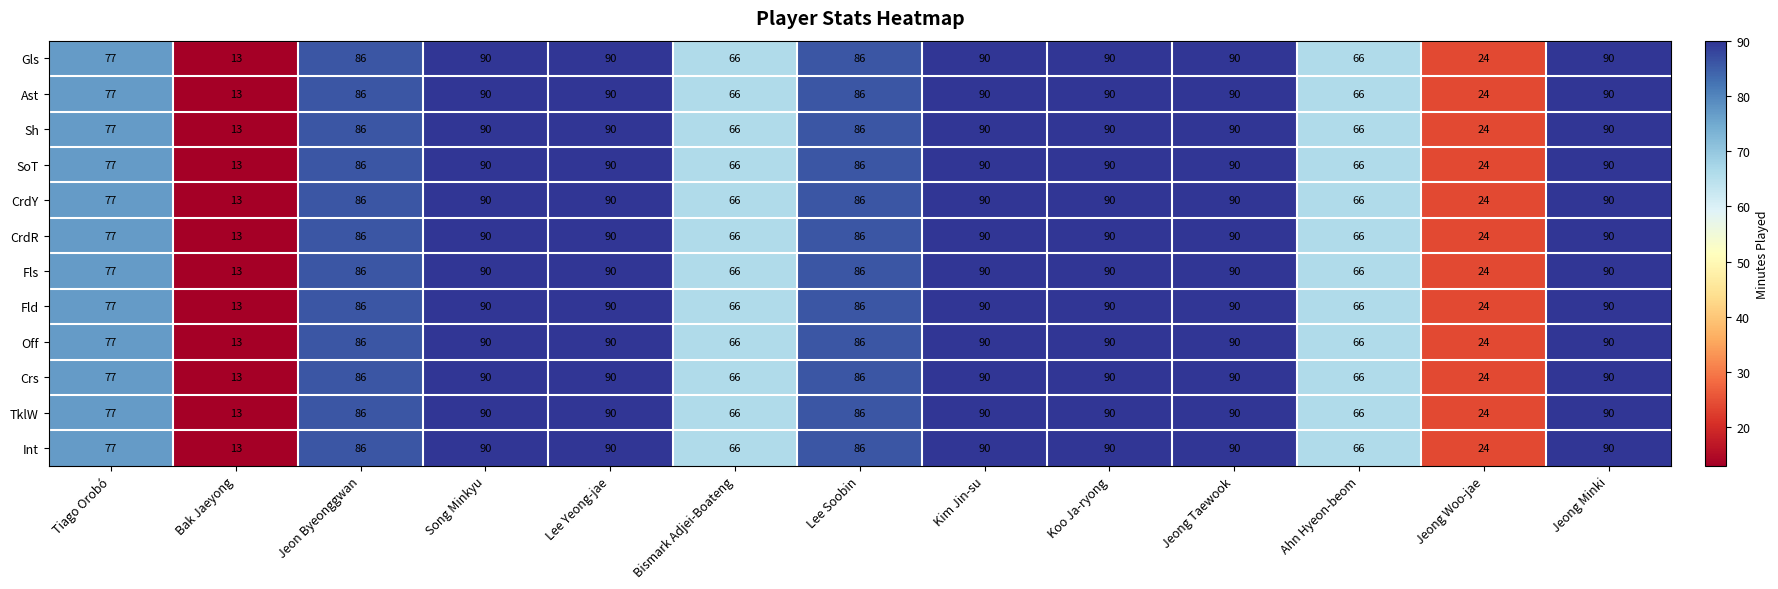

At how many categories does at least one series exceed 50?

11